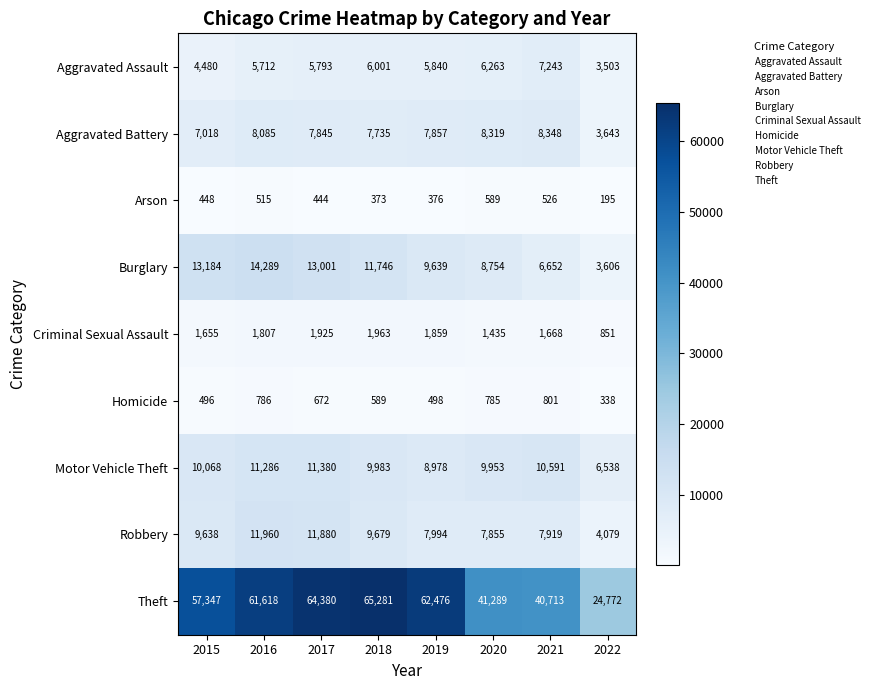

How many data points does each series have?

8